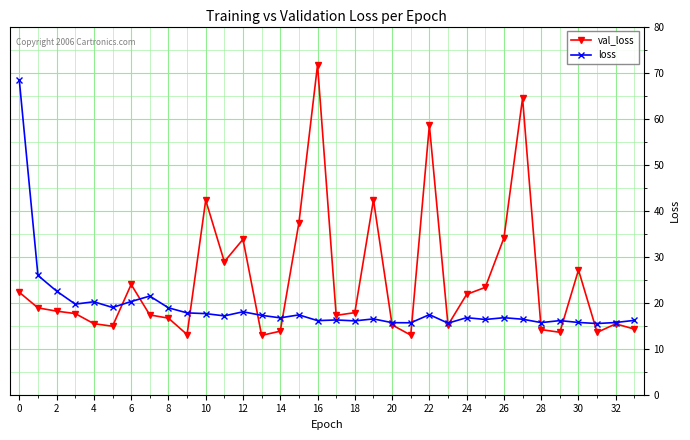

Which series has the largest total across all categories?

val_loss